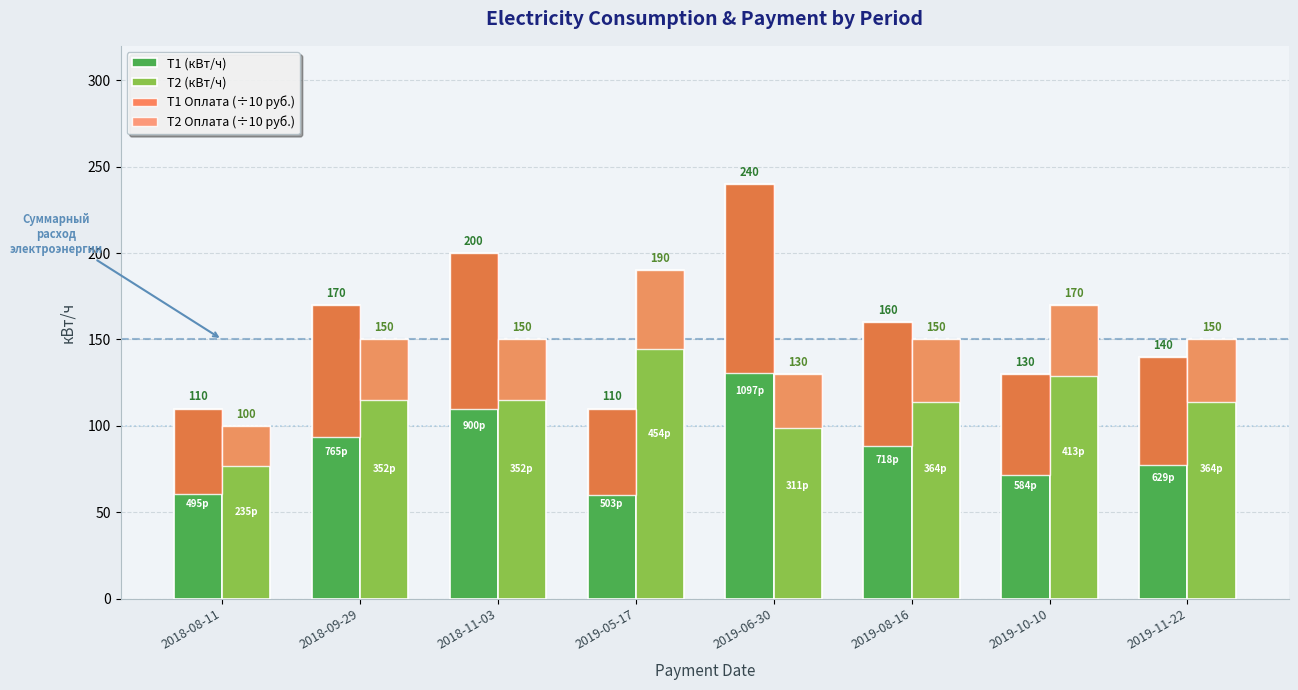

How many categories are shown in the chart?

8